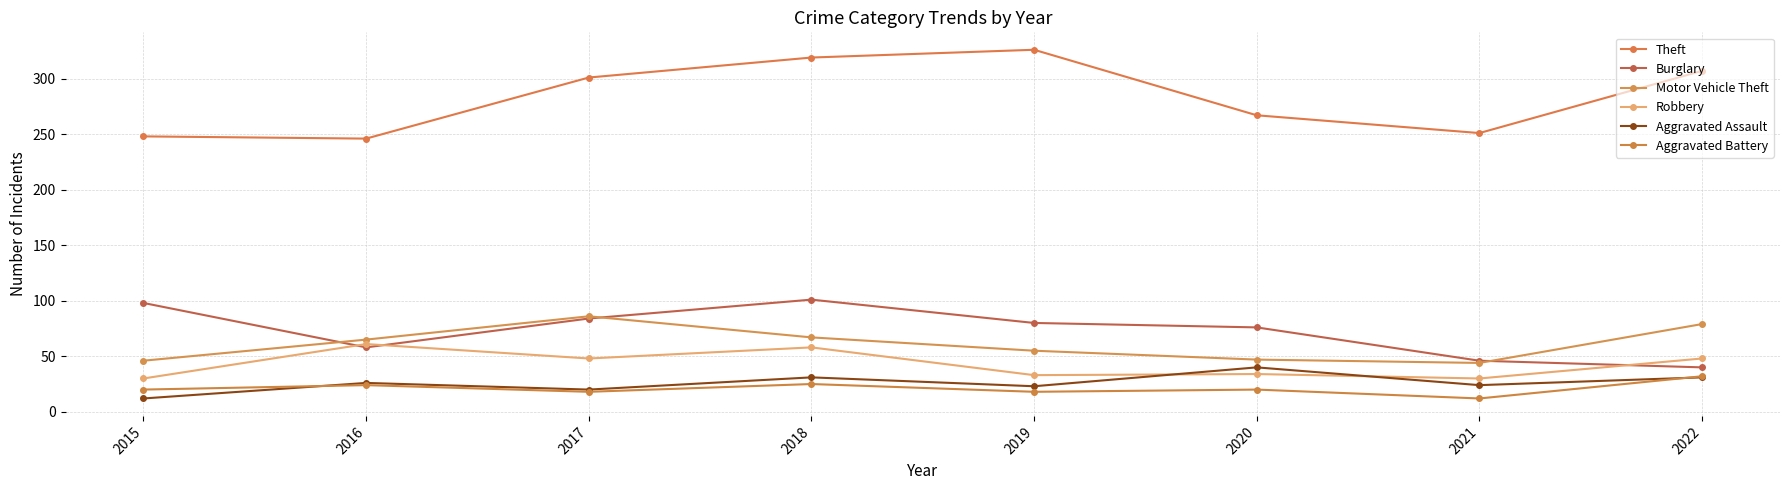

True or false: Theft and Burglary cross at least once.

False